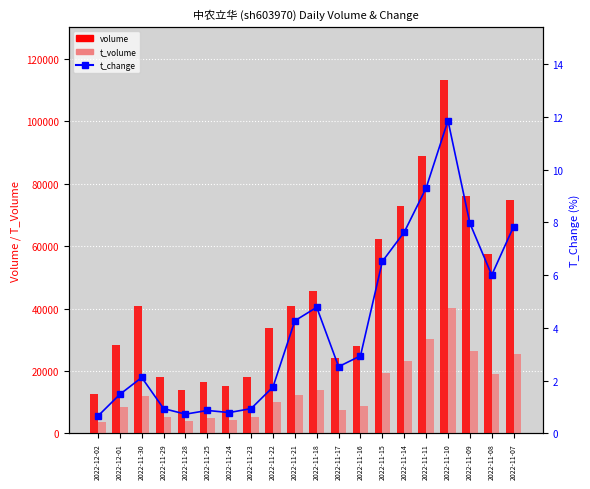

Reading right to left, what are all the values shown in this chart?

volume: 74848.0	57327.0	76100.0	113315.0	88857.0	72848.0	62300.0	28094.0	24180.0	45615.0	40751.0	33862.0	17968.0	15123.0	16615.0	13935.0	18001.0	40691.0	28372.0	12759.0
t_volume: 25521.0	19079.0	26282.0	40271.0	30333.0	23129.0	19204.0	8755.0	7468.0	13753.0	12377.0	10054.0	5294.0	4433.0	4783.0	3989.0	5169.0	12041.0	8359.0	3727.0
t_change: 7.8	6.0	8.0	11.9	9.3	7.6	6.5	2.9	2.5	4.8	4.3	1.8	0.9	0.8	0.9	0.7	0.9	2.1	1.5	0.7